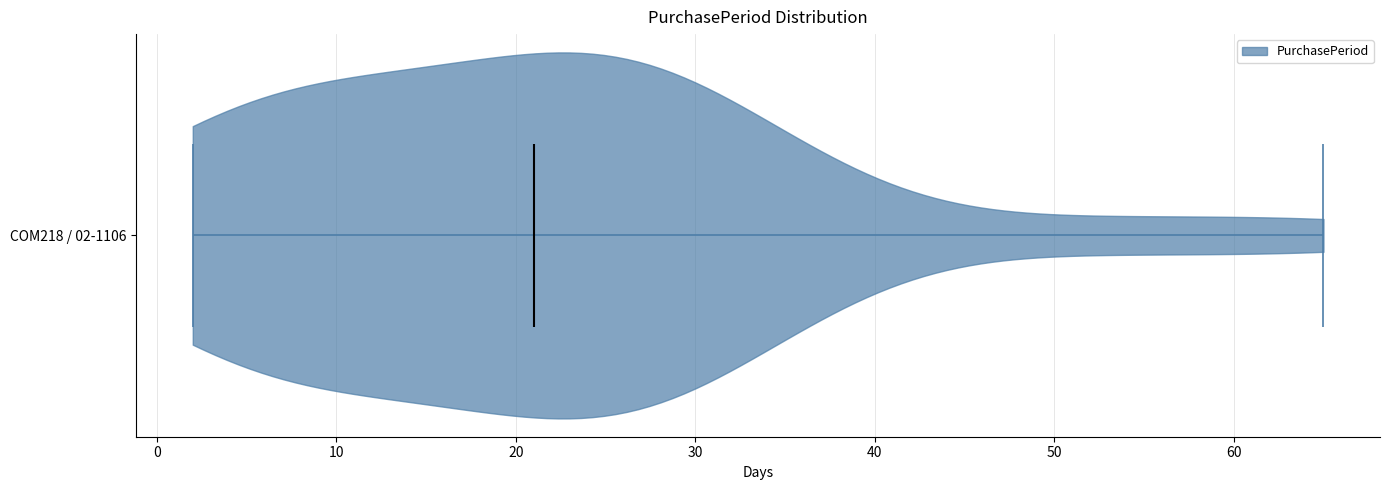

Read this violin plot against the x-axis: where its median line is, and the lowest and highest points the violin reaches. The values are not printed on the chart, so give them approximately, as read against the axis.

median line 21, lowest point 2, highest point 65